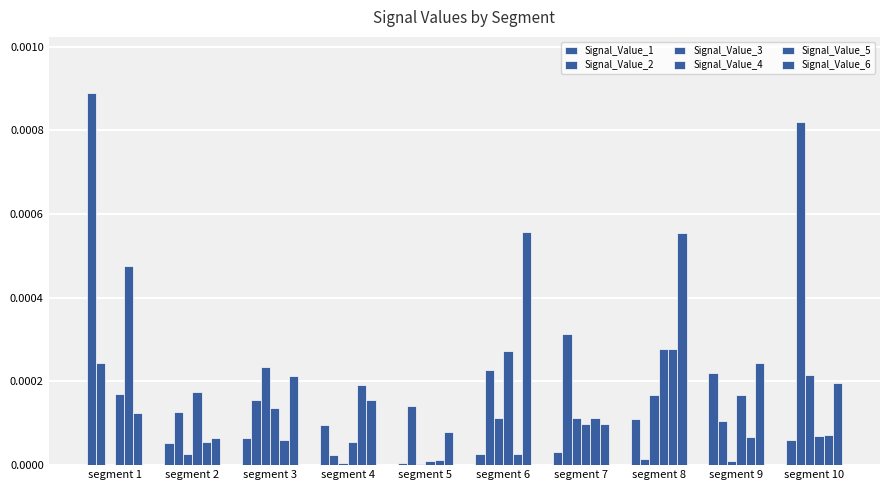

List the series in order of their peak value, highest first.

Signal_Value_1, Signal_Value_2, Signal_Value_6, Signal_Value_5, Signal_Value_4, Signal_Value_3